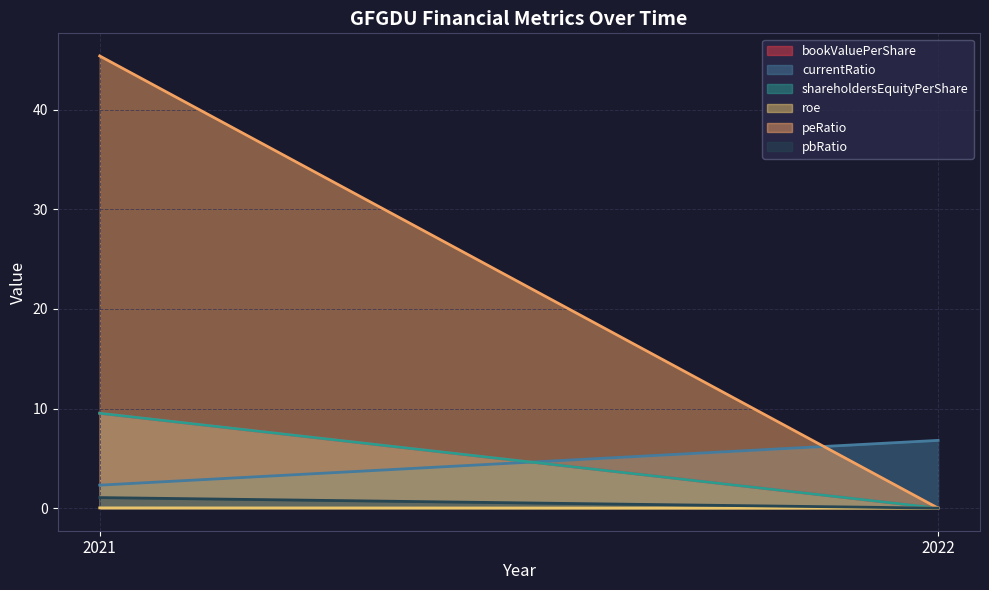

Where does the pbRatio series first go above 1?

2021